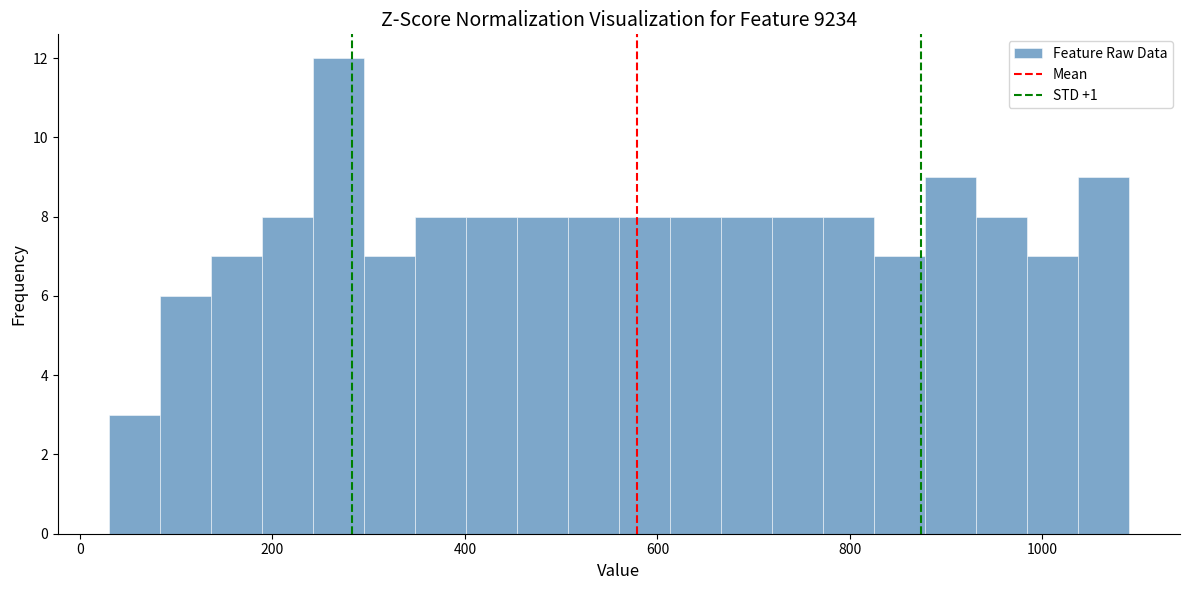

Read against the x-axis, roughly where is the centre of the tallest bar?

260